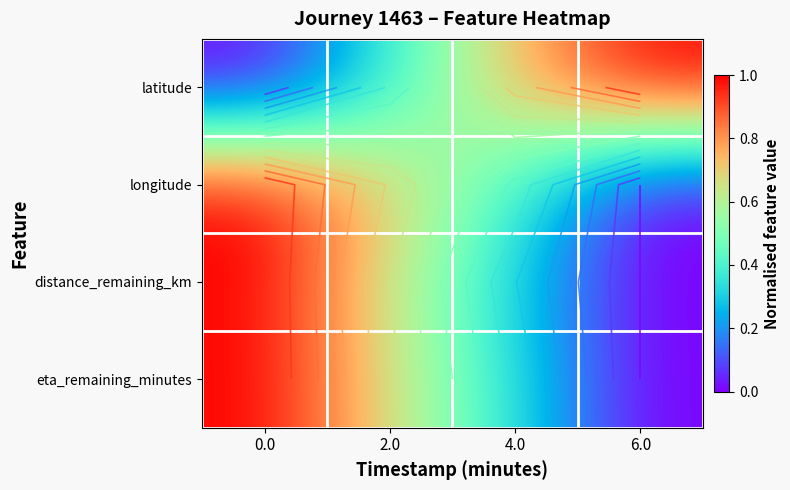

List the labels in order of longitude value, largest first.

0.0, 2.0, 4.0, 6.0